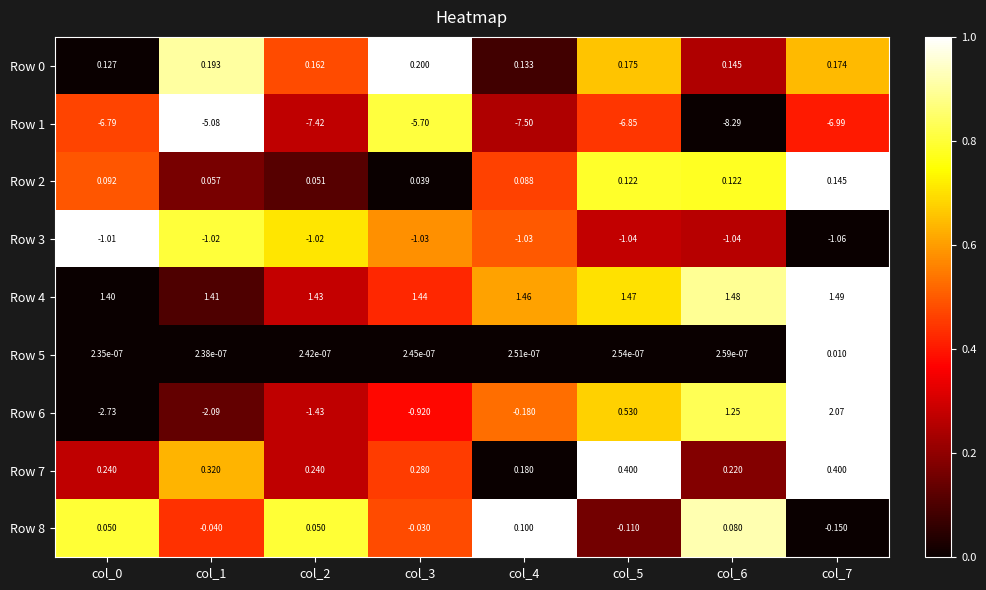

What is the total value across all series at col_0?

-8.6